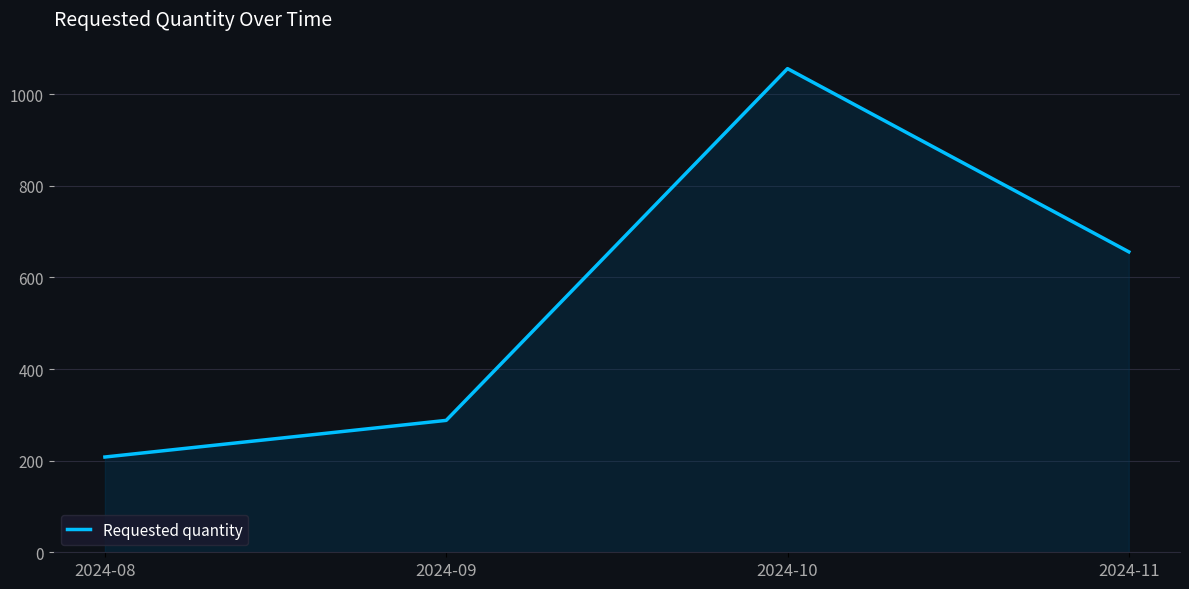

True or false: the data has more than 2 interior local peaks.

False